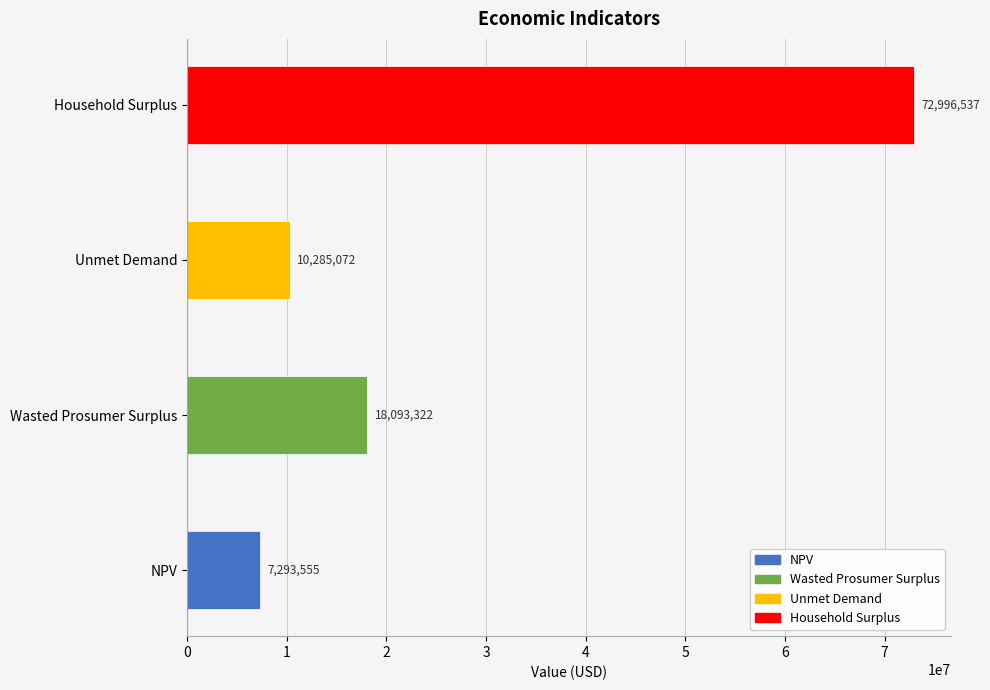

Rank the categories by value from highest to lowest.

Household Surplus, Wasted Prosumer Surplus, Unmet Demand, NPV